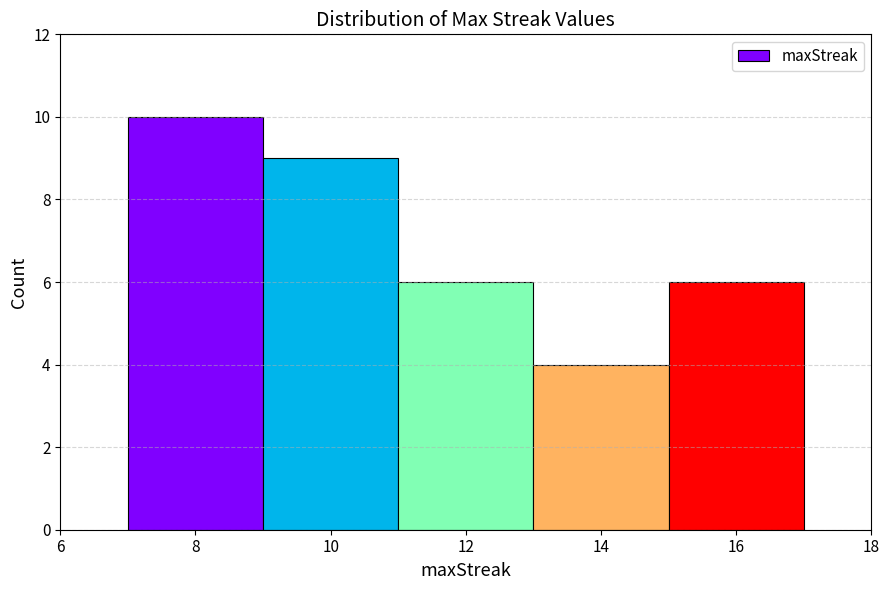

Reading left to right, transcribe this chart: for each bar, give the range it covers on the x-axis and its height. The values are not printed on the chart, so give them approximately, as read against the axis.

7 to 9: 10
9 to 11: 9
11 to 13: 6
13 to 15: 4
15 to 17: 6